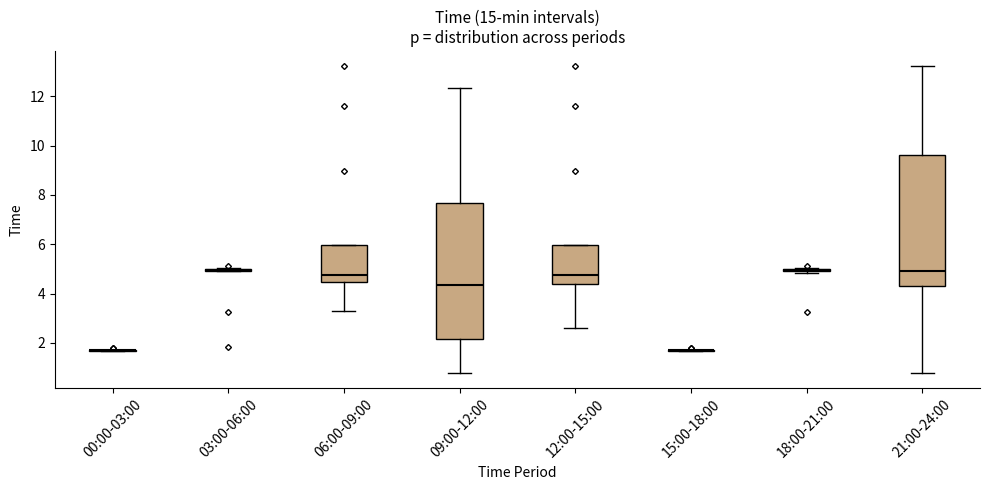

Reading left to right, transcribe this box plot: for each box, give where its median line is, the range the box spans, and where its two whiskers end, as read against the y-axis. The values are not printed on the chart, so give them approximately, as read against the axis.

00:00-03:00: box collapsed to a line at 1.8, whiskers 1.6 to 1.8
03:00-06:00: box collapsed to a line at 5.0, whiskers 5.0 to 5.0
06:00-09:00: median 4.8, box 4.4 to 6.0, whiskers 3.4 to 6.0
09:00-12:00: median 4.4, box 2.2 to 7.6, whiskers 0.8 to 12.4
12:00-15:00: median 4.8, box 4.4 to 6.0, whiskers 2.6 to 6.0
15:00-18:00: box collapsed to a line at 1.8, whiskers 1.6 to 1.8
18:00-21:00: box collapsed to a line at 5.0, whiskers 4.8 to 5.0
21:00-24:00: median 5.0, box 4.2 to 9.6, whiskers 0.8 to 13.2